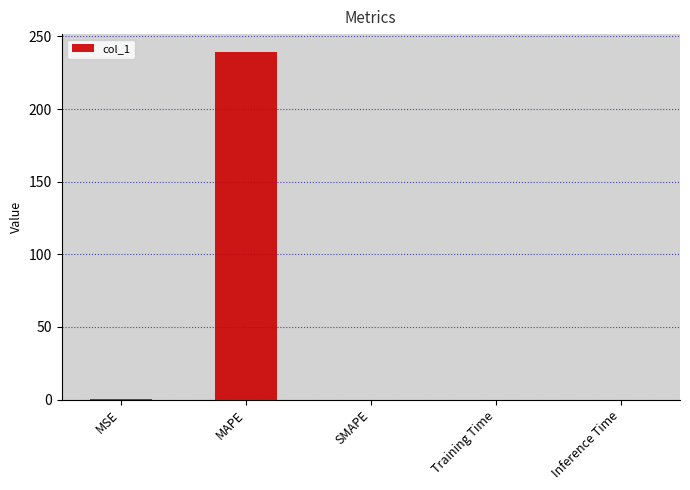

True or false: the data shows 0.0 at Inference Time.

True